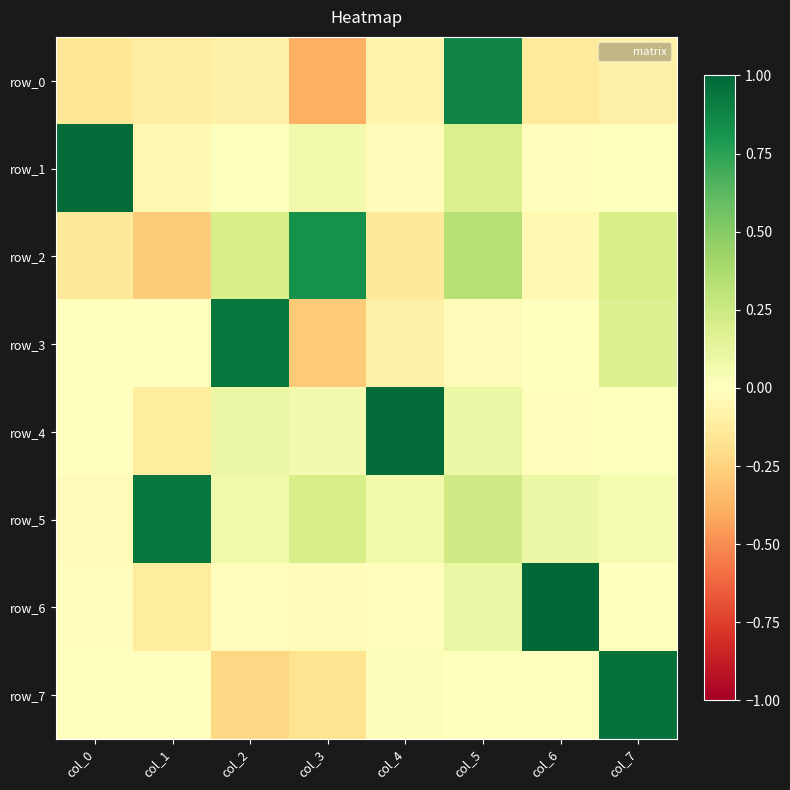

What is the difference between the second highest and minimum values in the row_4 series?

0.2